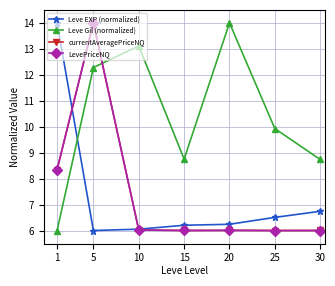

What is the highest value of the Leve Gil (normalized) series?

14.0